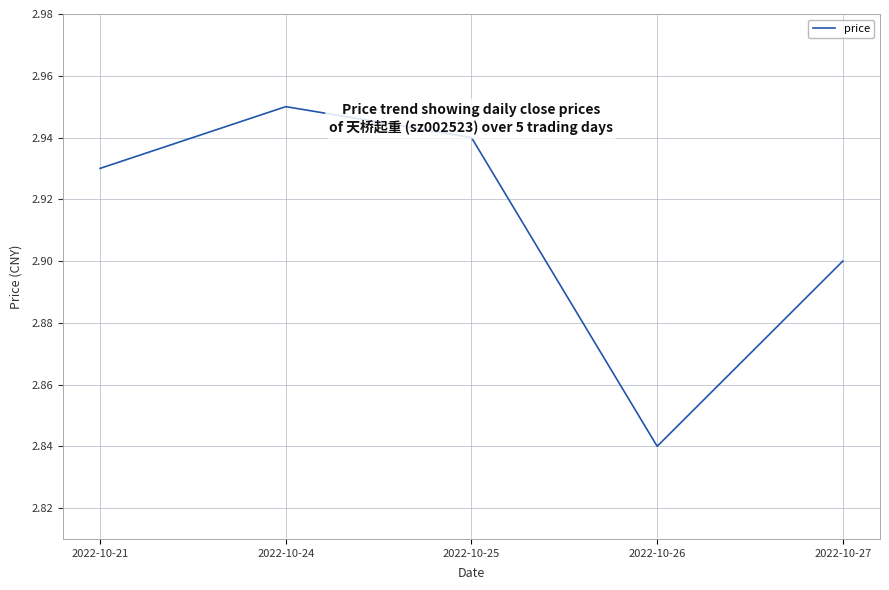

True or false: there are more than 2 points higher than both neighbors.

False